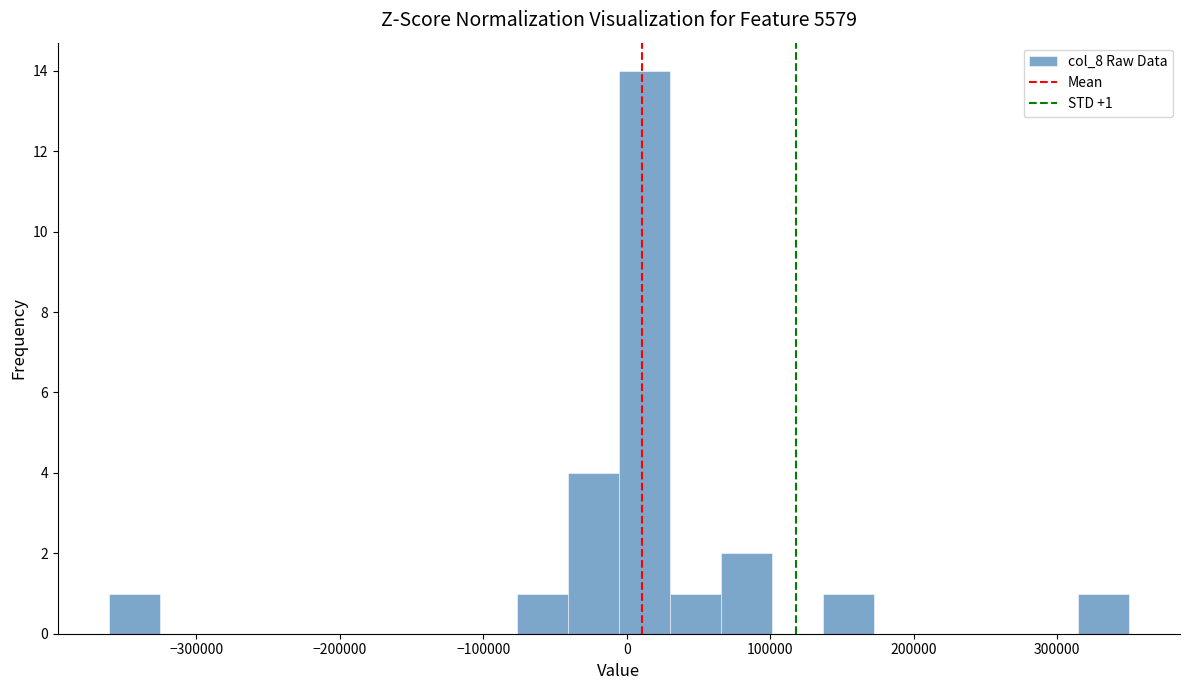

Around what value on the x-axis is the tallest bar? Give the approximate position of its centre, as read against the axis.

10000